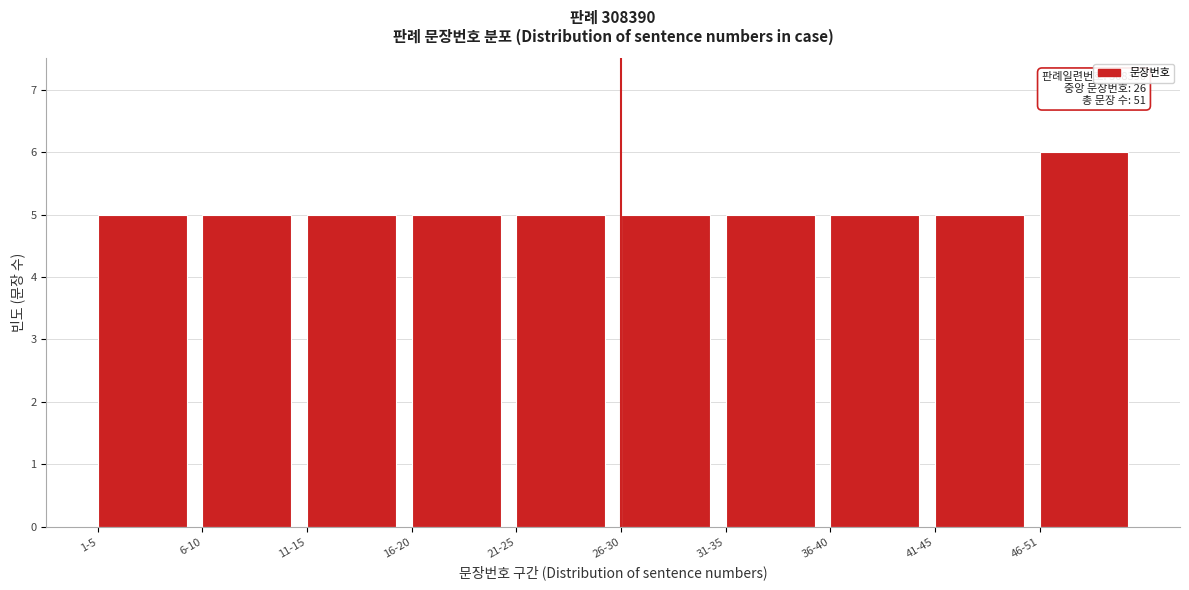

Reading right to left, list all the values displayed in this chart.

46-51=6	41-45=5	36-40=5	31-35=5	26-30=5	21-25=5	16-20=5	11-15=5	6-10=5	1-5=5